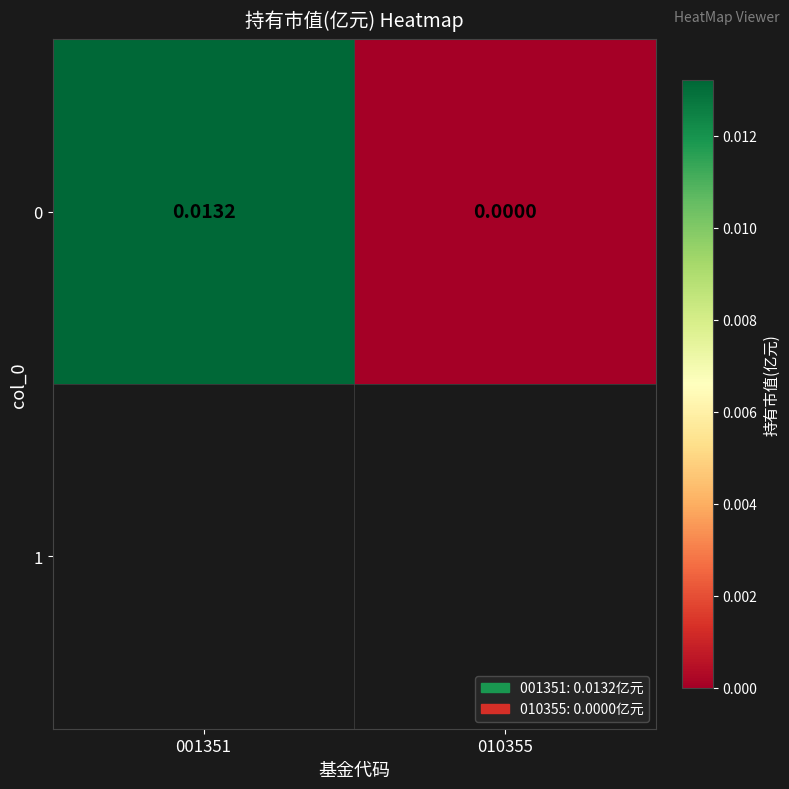

How many data points does each series have?

2